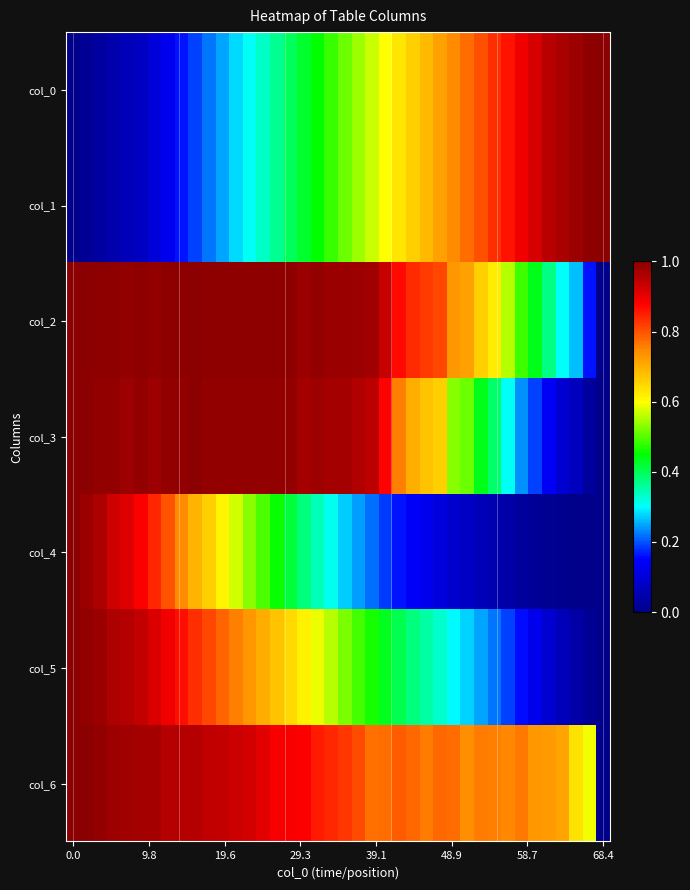

Reading left to right, list all the values displayed in this chart.

col_0: 0.0	0.0	0.0	0.0	0.1	0.1	0.1	0.1	0.2	0.2	0.2	0.2	0.3	0.3	0.3	0.4	0.4	0.4	0.5	0.5	0.5	0.5	0.6	0.6	0.6	0.7	0.7	0.7	0.7	0.8	0.8	0.8	0.9	0.9	0.9	0.9	1.0	1.0	1.0	1.0
col_1: 0.0	0.0	0.0	0.0	0.1	0.1	0.1	0.1	0.2	0.2	0.2	0.2	0.3	0.3	0.3	0.4	0.4	0.4	0.5	0.5	0.5	0.5	0.6	0.6	0.6	0.7	0.7	0.7	0.7	0.8	0.8	0.8	0.9	0.9	0.9	0.9	1.0	1.0	1.0	1.0
col_2: 1.0	1.0	1.0	1.0	1.0	1.0	1.0	1.0	1.0	1.0	1.0	1.0	1.0	1.0	1.0	1.0	1.0	1.0	1.0	1.0	1.0	1.0	1.0	0.9	0.9	0.8	0.8	0.8	0.7	0.7	0.7	0.6	0.6	0.5	0.4	0.4	0.3	0.3	0.2	0.0
col_3: 1.0	1.0	1.0	1.0	1.0	1.0	1.0	1.0	1.0	1.0	1.0	1.0	1.0	1.0	1.0	1.0	1.0	1.0	1.0	1.0	1.0	1.0	0.9	0.9	0.8	0.7	0.7	0.7	0.5	0.5	0.4	0.4	0.3	0.2	0.2	0.1	0.1	0.1	0.0	0.0
col_4: 1.0	1.0	1.0	0.9	0.9	0.9	0.8	0.8	0.7	0.7	0.7	0.6	0.6	0.5	0.5	0.5	0.4	0.4	0.3	0.3	0.3	0.2	0.2	0.2	0.2	0.1	0.1	0.1	0.1	0.1	0.1	0.0	0.0	0.0	0.0	0.0	0.0	0.0	0.0	0.0
col_5: 1.0	1.0	1.0	1.0	1.0	0.9	0.9	0.9	0.9	0.8	0.8	0.8	0.8	0.7	0.7	0.7	0.6	0.6	0.6	0.6	0.5	0.5	0.5	0.4	0.4	0.4	0.4	0.3	0.3	0.3	0.2	0.2	0.2	0.2	0.1	0.1	0.1	0.0	0.0	0.0
col_6: 1.0	1.0	1.0	1.0	1.0	1.0	1.0	1.0	1.0	1.0	0.9	0.9	0.9	0.9	0.9	0.9	0.9	0.9	0.9	0.8	0.8	0.8	0.8	0.8	0.8	0.8	0.8	0.8	0.8	0.7	0.8	0.8	0.7	0.8	0.7	0.7	0.7	0.6	0.6	0.0